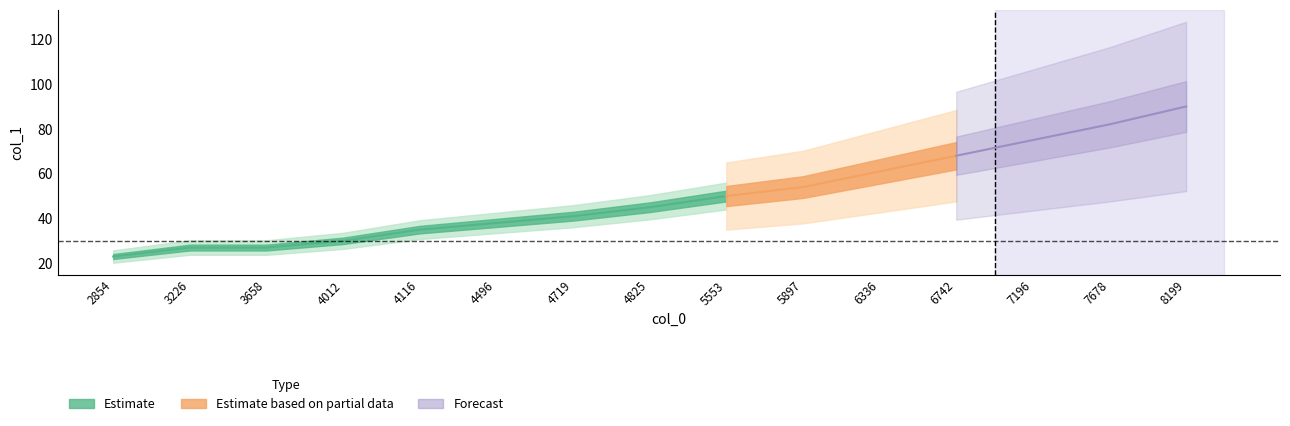

Rank the categories by value from highest to lowest.

8199, 7678, 7196, 6742, 6336, 5897, 5553, 4825, 4719, 4496, 4116, 4012, 3226, 3658, 2854